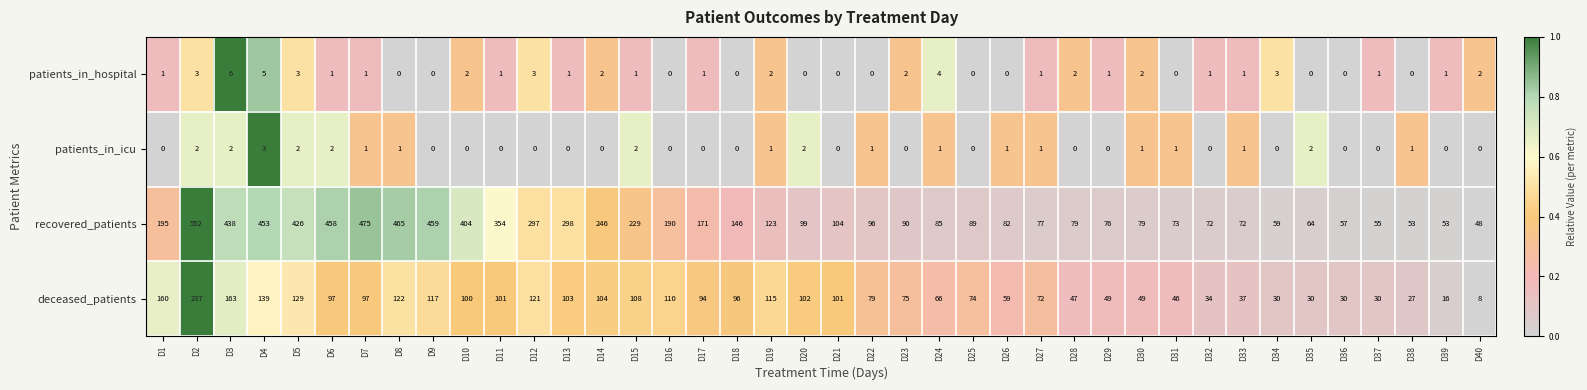

What is the difference between the maximum and second lowest values in the deceased_patients series?

221